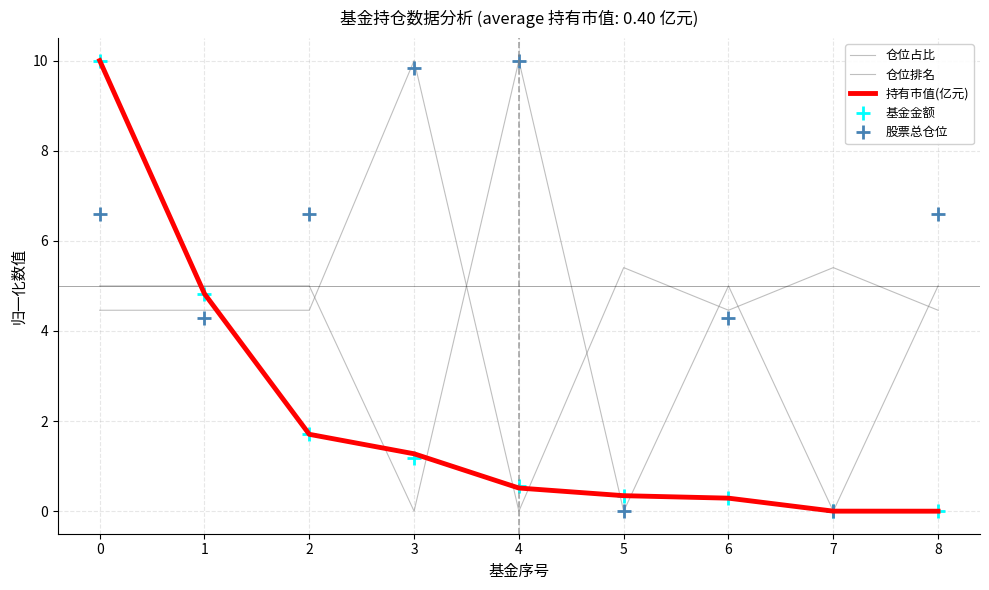

What are all the series names shown in the legend?

仓位占比, 仓位排名, 持有市值(亿元), 基金金额, 股票总仓位